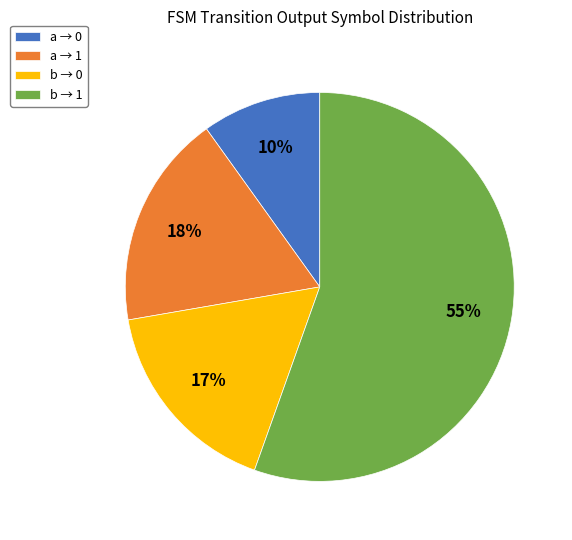

What is the majority slice?

b → 1